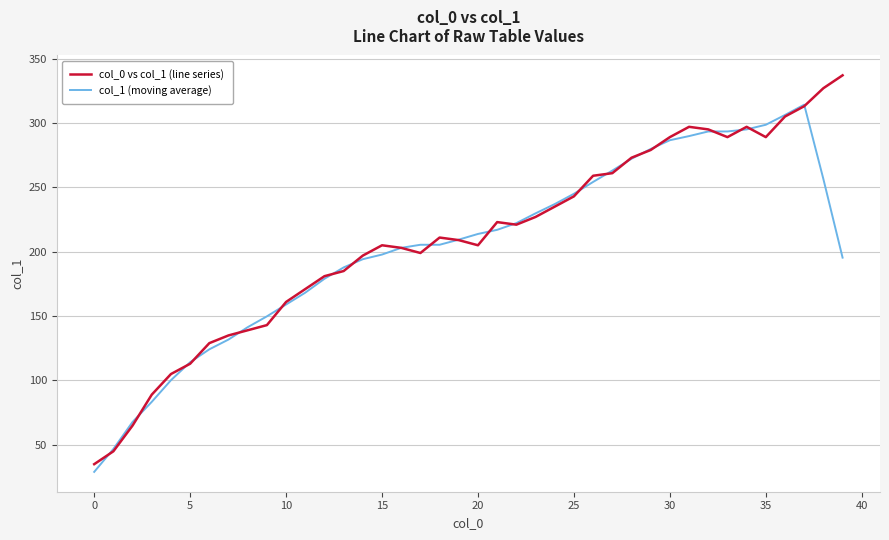

What is the minimum value for col_1 (moving average)?

29.0